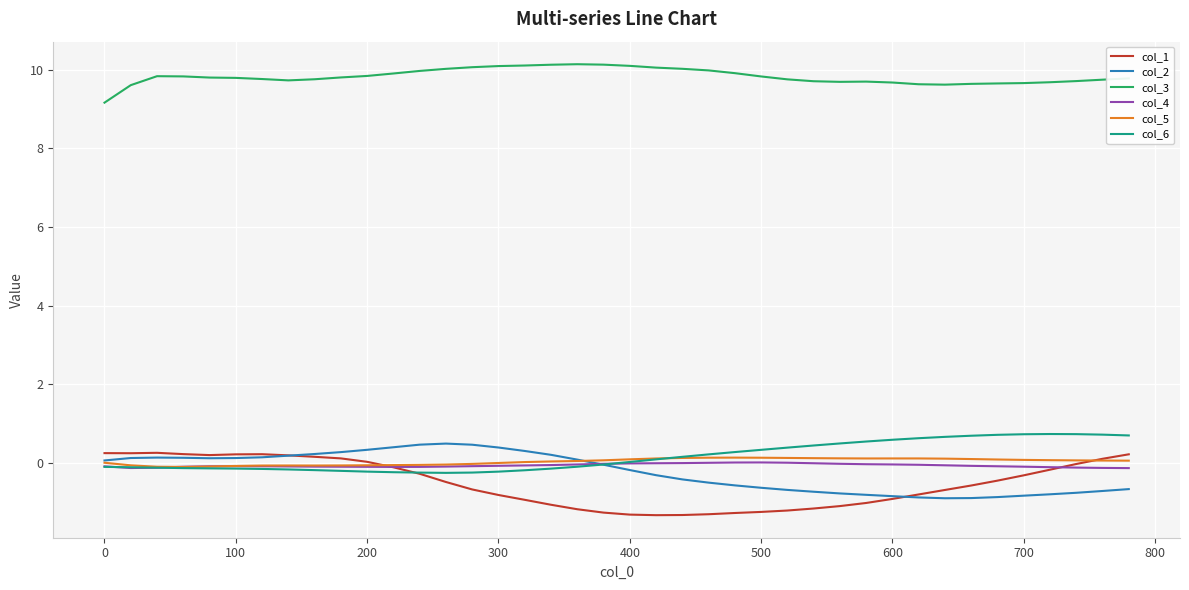

Which series has the largest total across all categories?

col_3